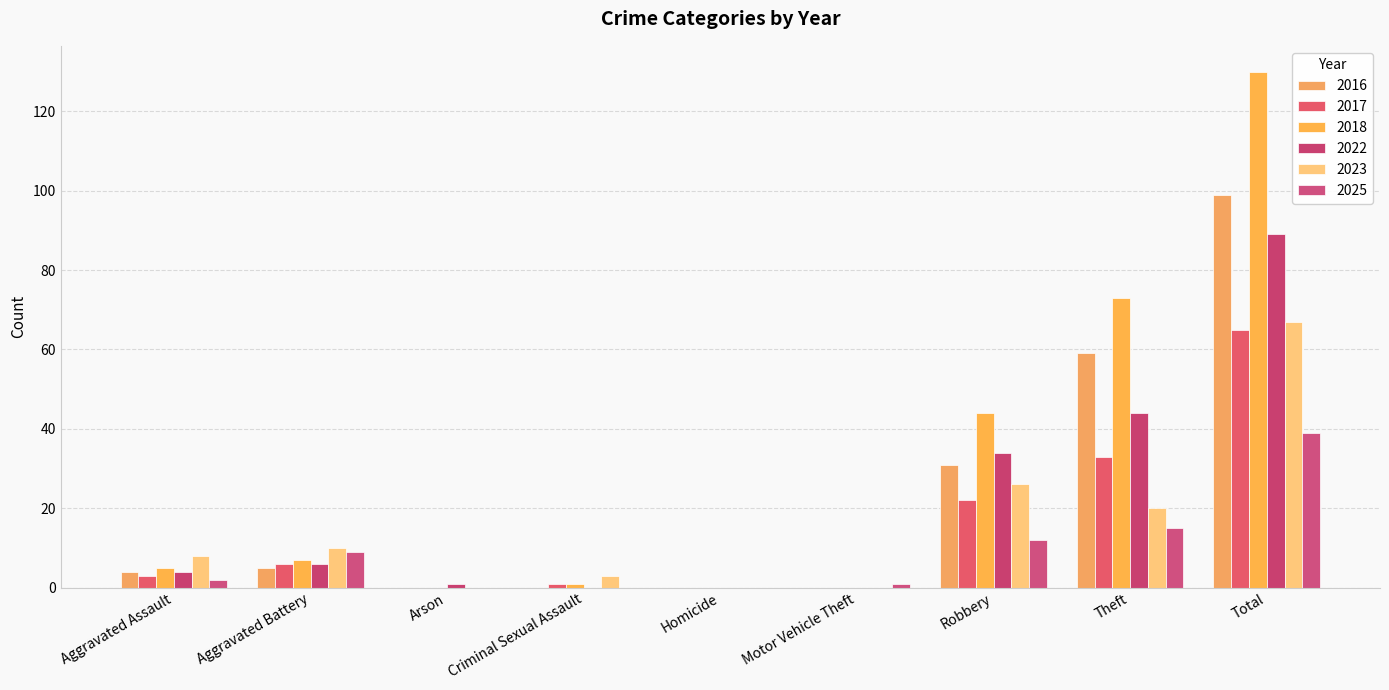

Is it true that 2022 equals 0 at Homicide?

True